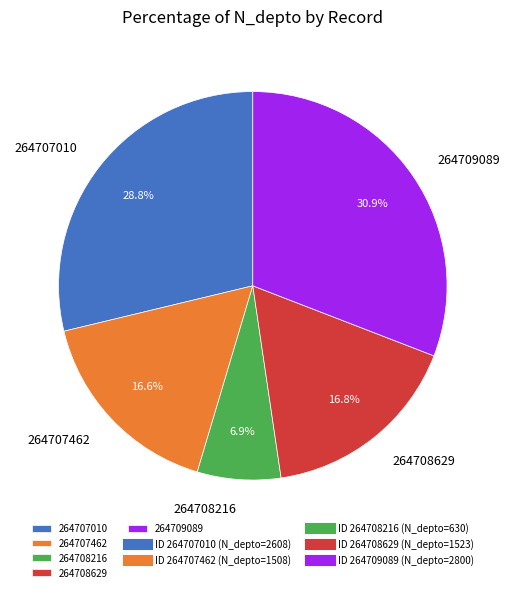

Does 264708629 represent more than half of the total?

No